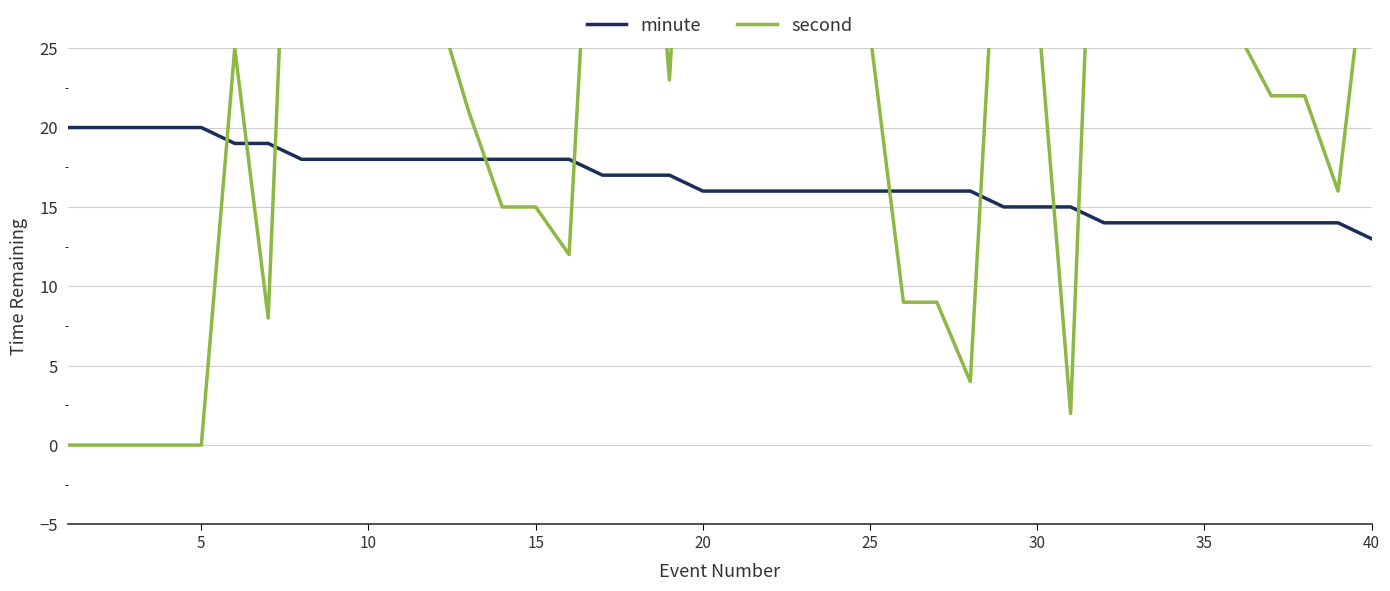

What is the maximum value for minute?

20